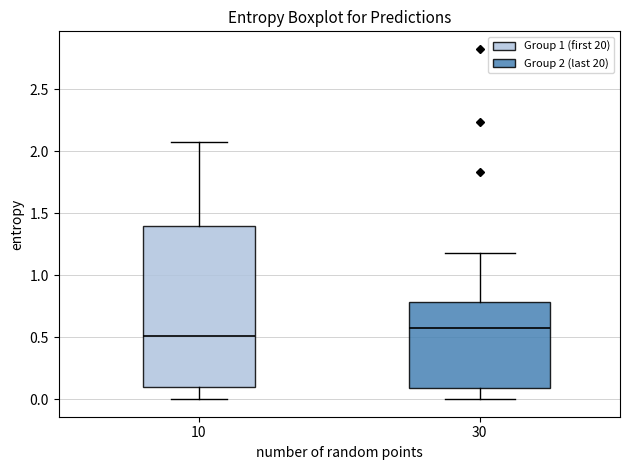

Reading left to right, read every box against the y-axis: the position of its median line, the range the box covers, and the ends of its whiskers. The values are not printed on the chart, so give them approximately, as read against the axis.

10: median 0.50, box 0.10 to 1.40, whiskers 0.00 to 2.10
30: median 0.55, box 0.10 to 0.80, whiskers 0.00 to 1.20